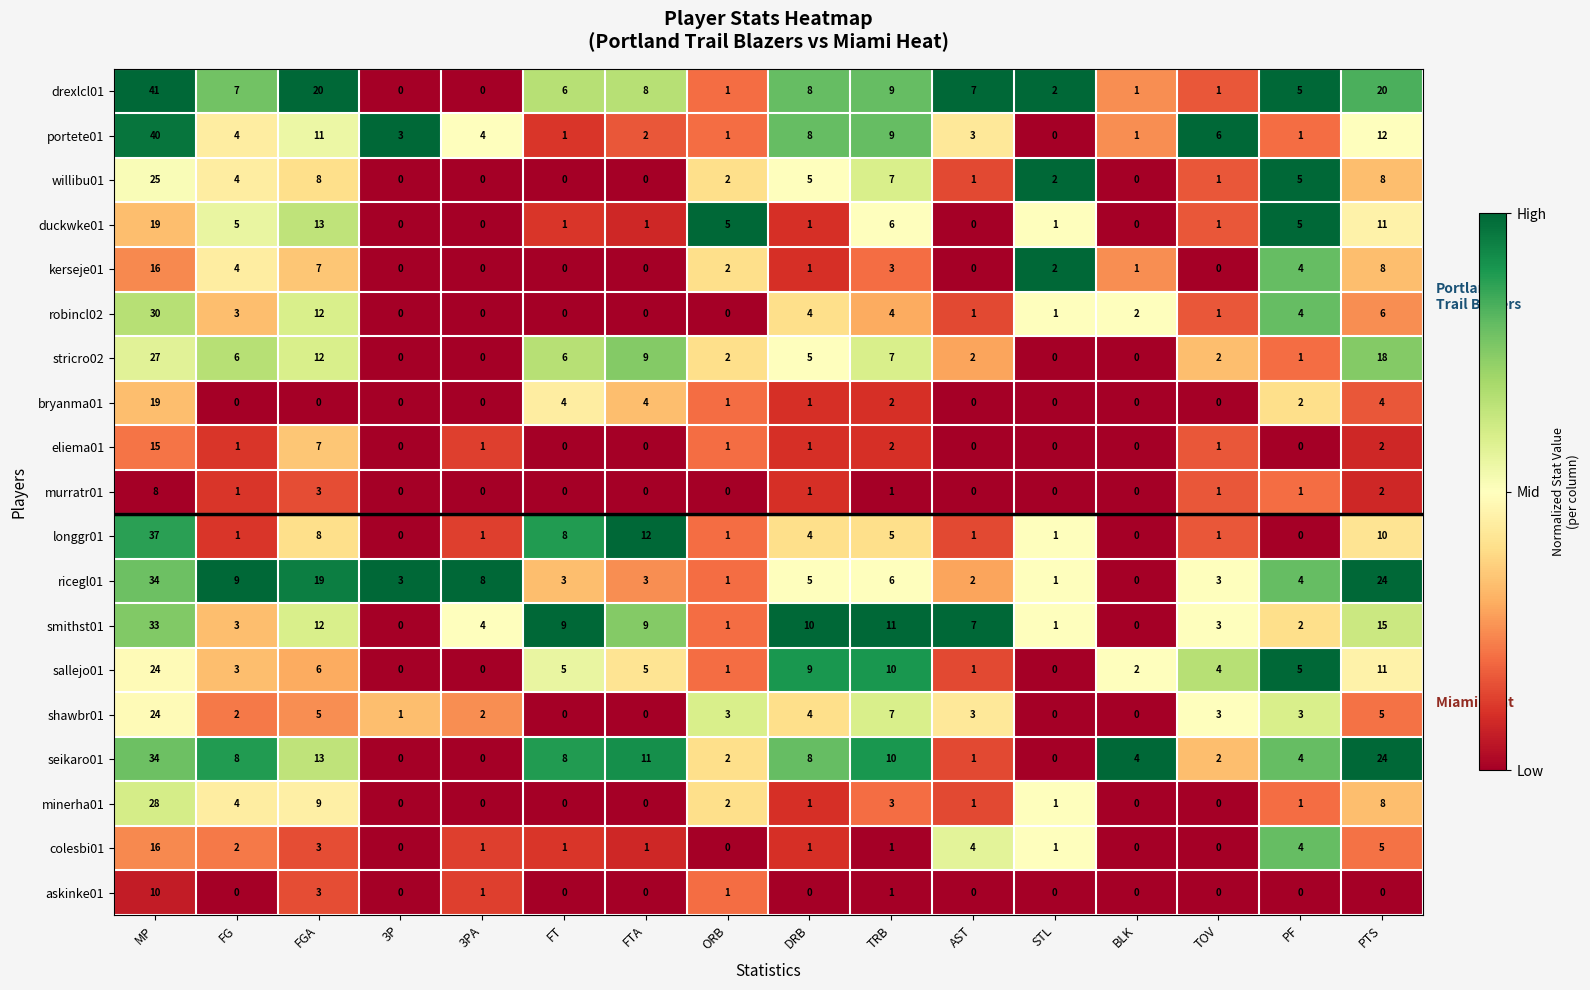

Where is kerseje01 nearest to the value 8?

PTS